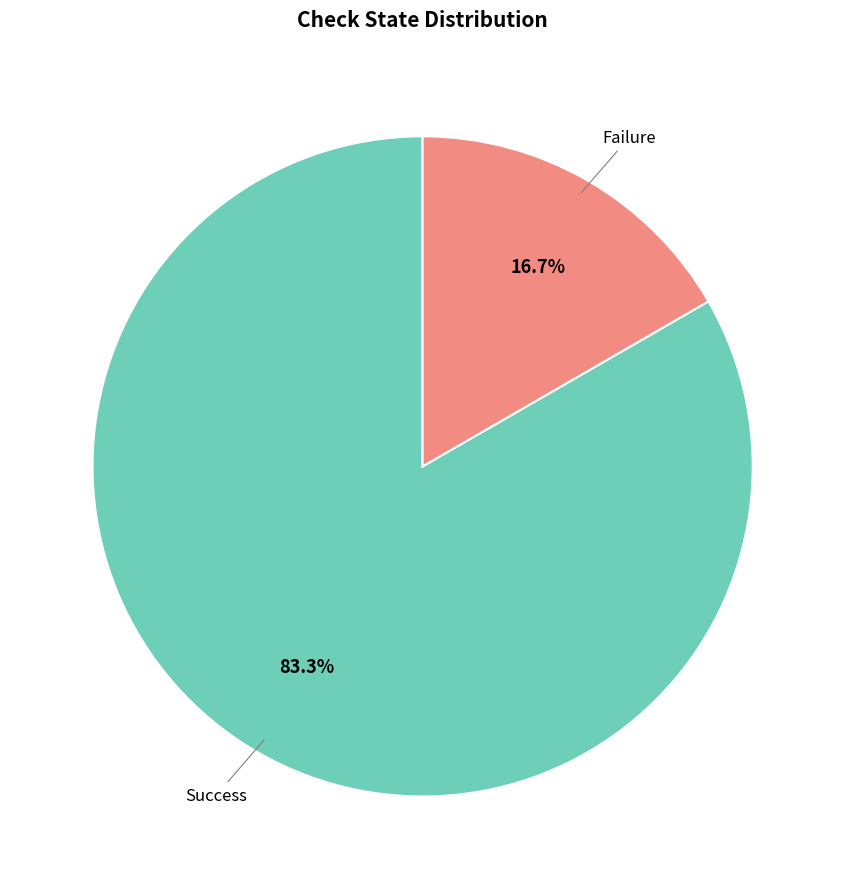

How many segments does this pie chart have?

2